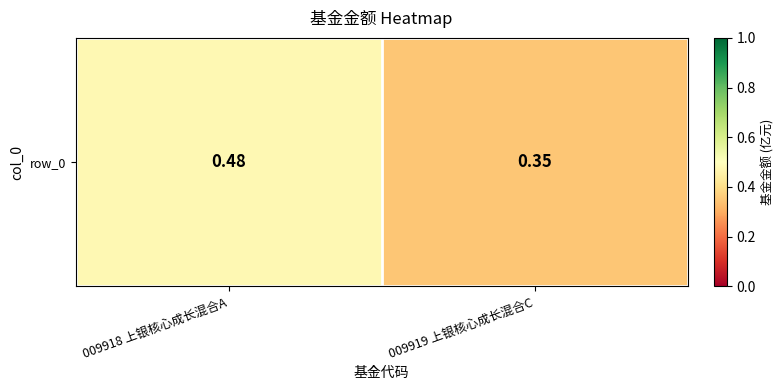

What is the change in value from 009918 上银核心成长混合A to 009919 上银核心成长混合C?

-0.1